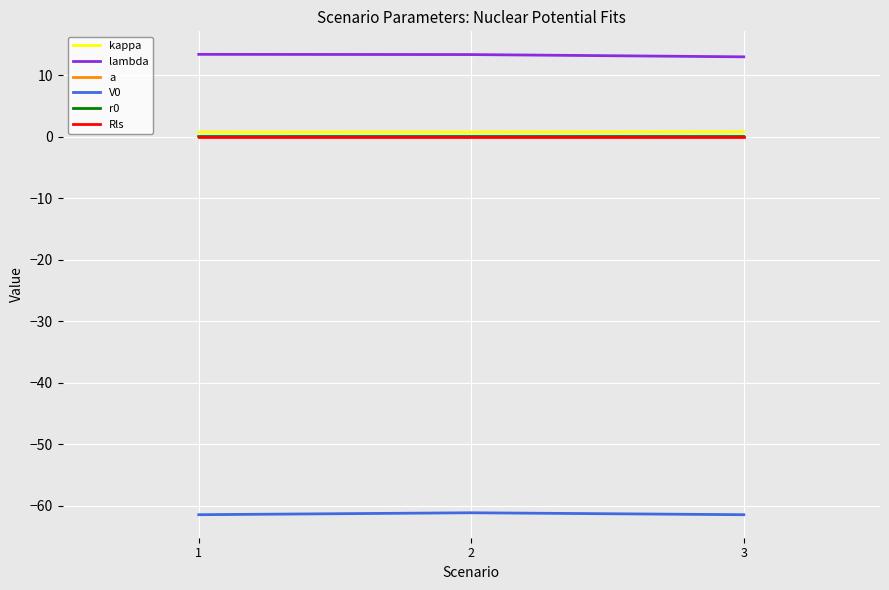

The value of a at 1 is 0.0. True or false?

True